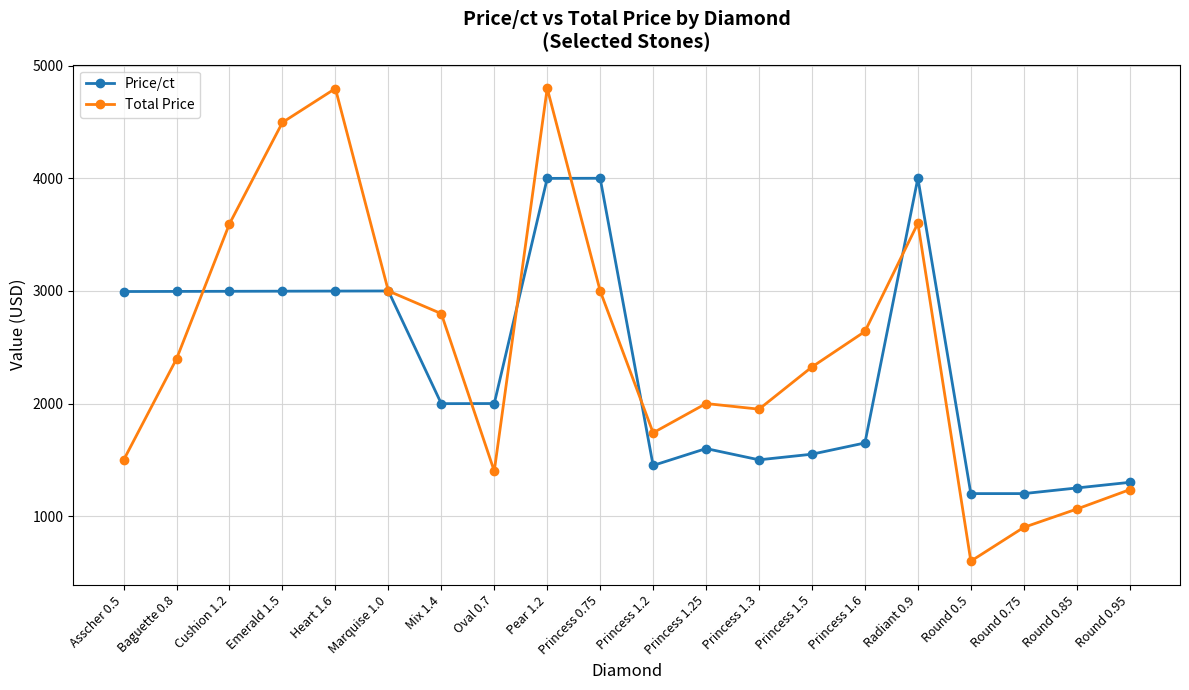

What are all the series names shown in the legend?

Price/ct, Total Price